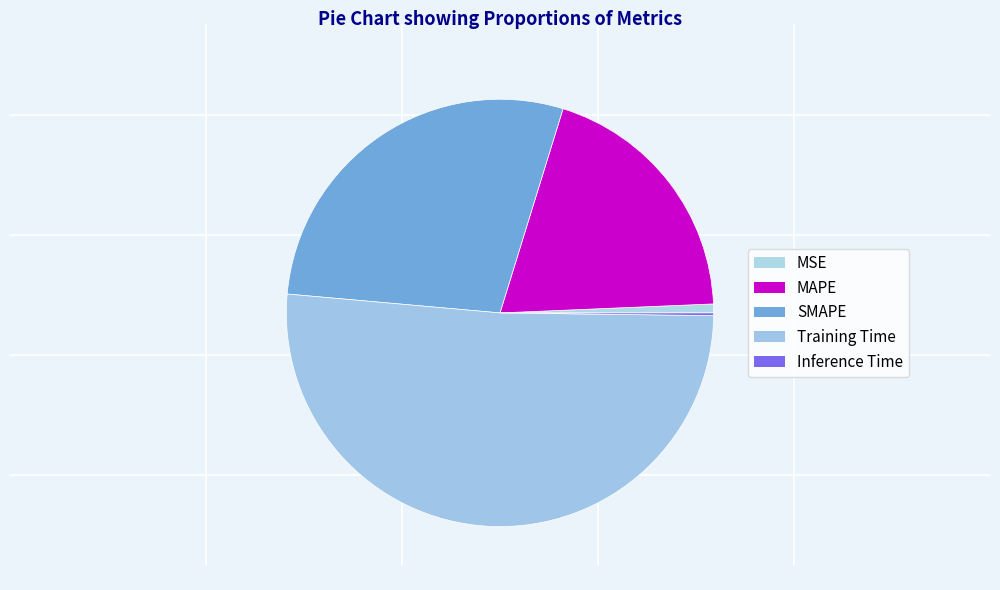

Is it true that MAPE is 12% of the pie?

False